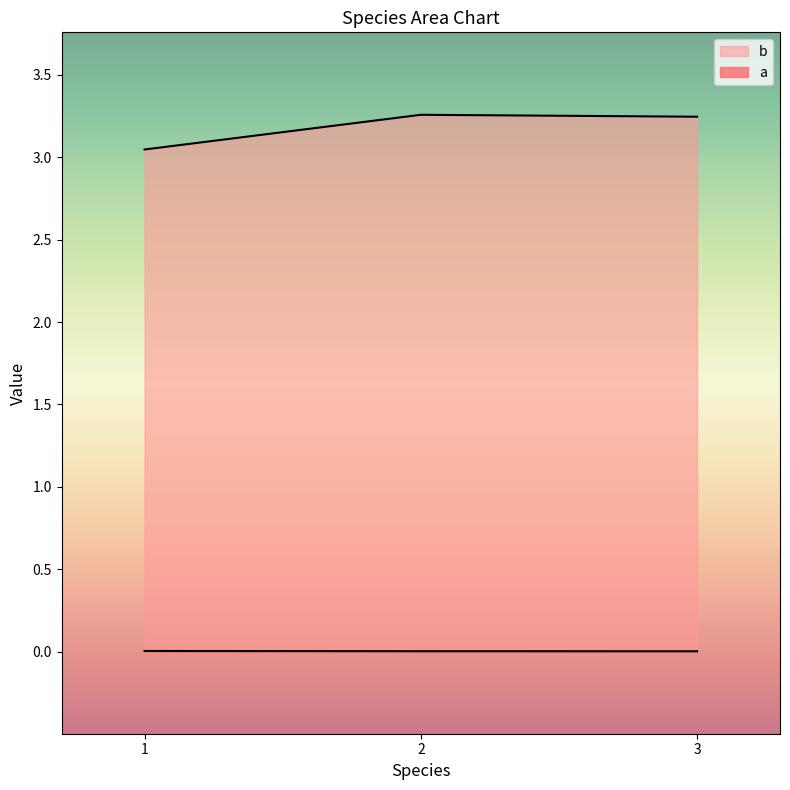

Rank the series at 3 from lowest to highest value.

a, b